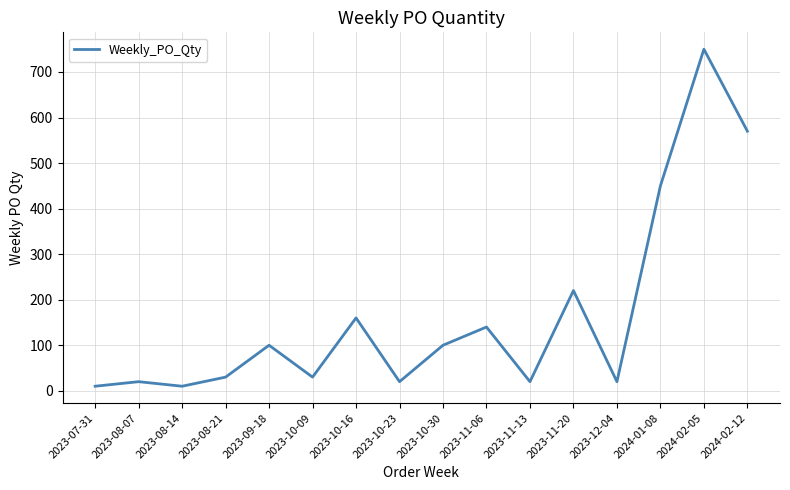

At which category does the chart reach its peak across all series?

2024-02-05